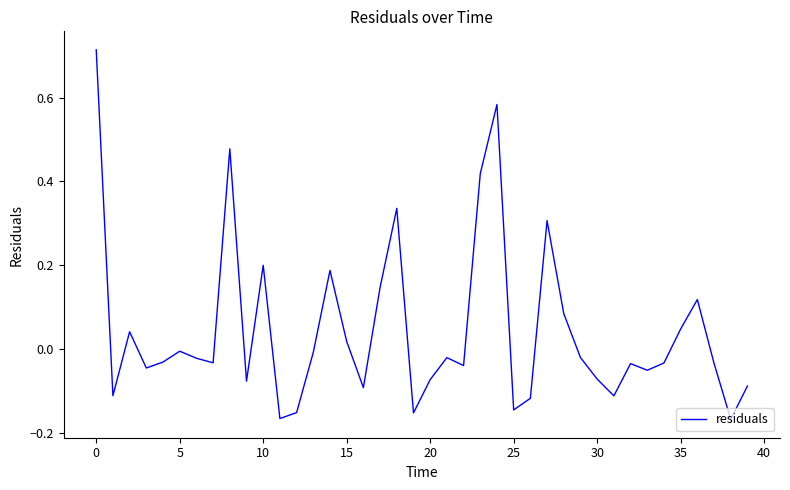

Is it true that the value at 35 is 0.1?

False